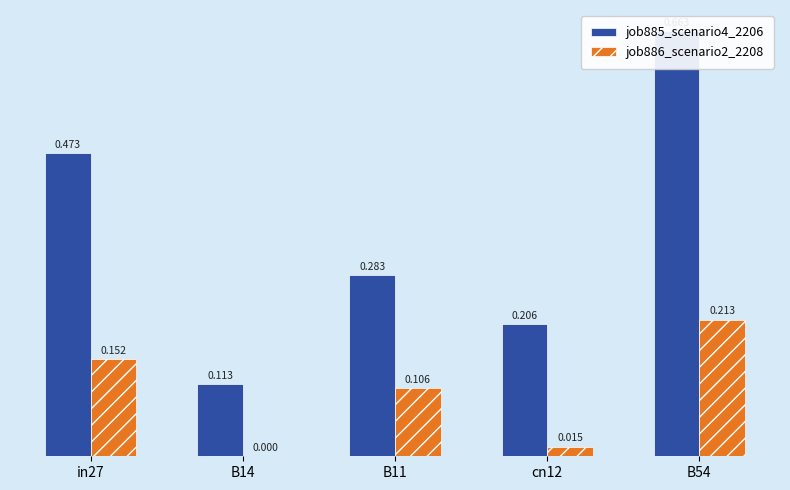

Is the value of job886_scenario2_2208 at B54 greater than the value of job885_scenario4_2206 at B14?

Yes